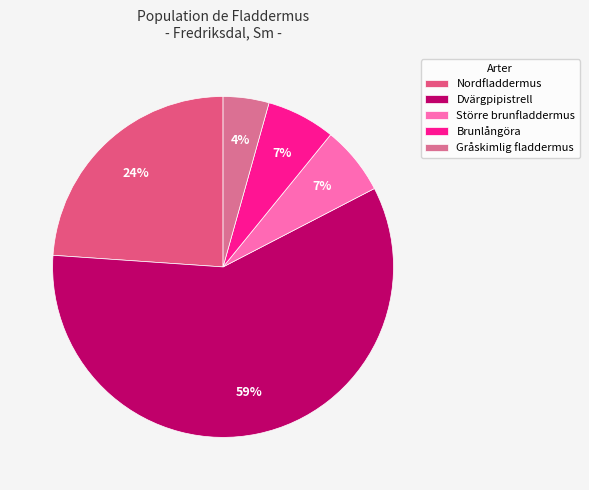

Which category has the smallest portion of the pie?

Gråskimlig fladdermus